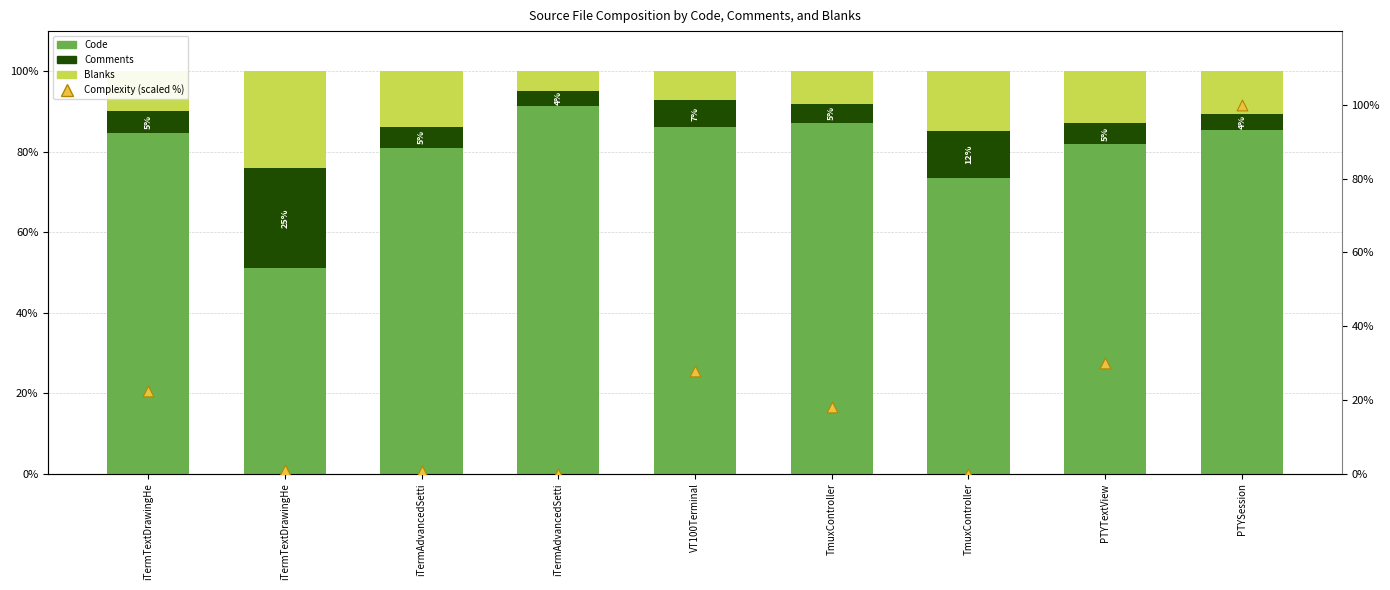

Which series contains the highest Y value?

Complexity (scaled %)